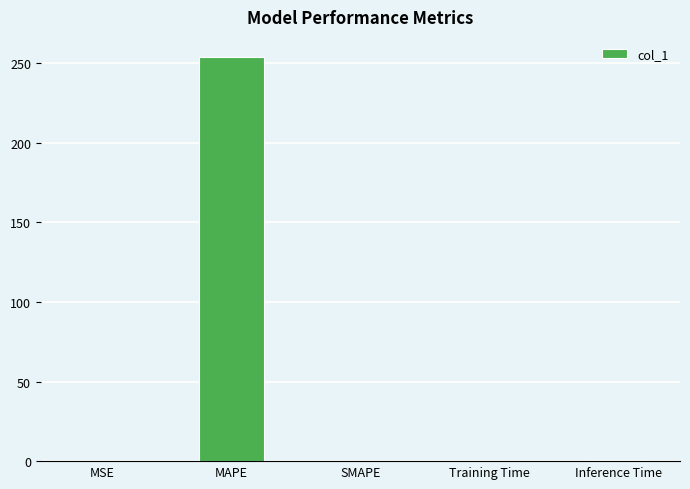

What is the maximum value shown in the chart?

253.8